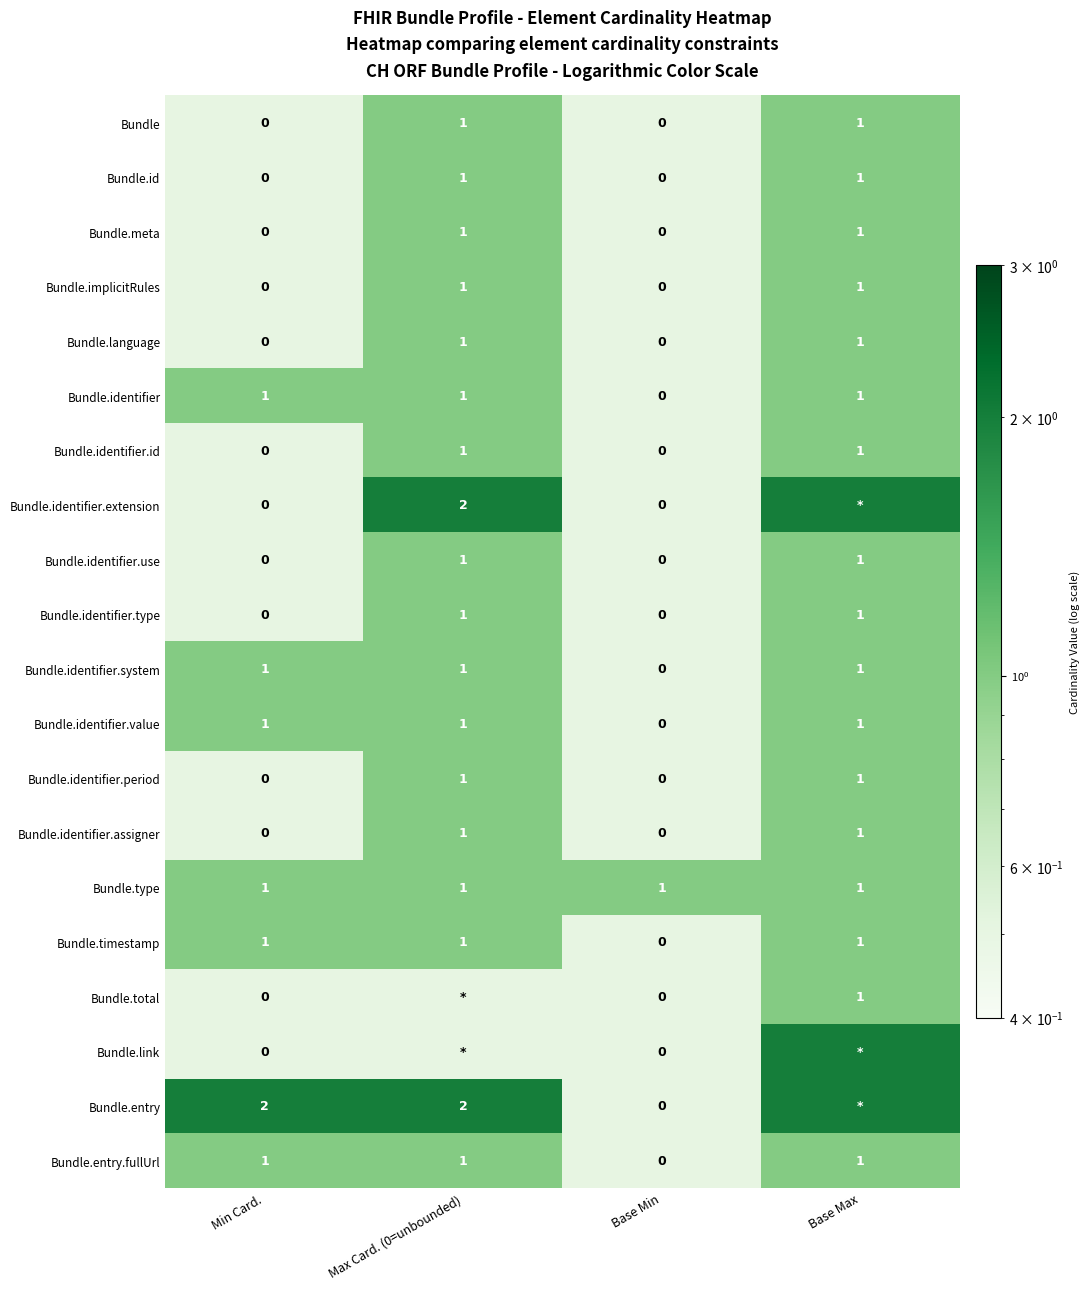

Which label corresponds to the largest value in the chart?

Max Card. (0=unbounded)